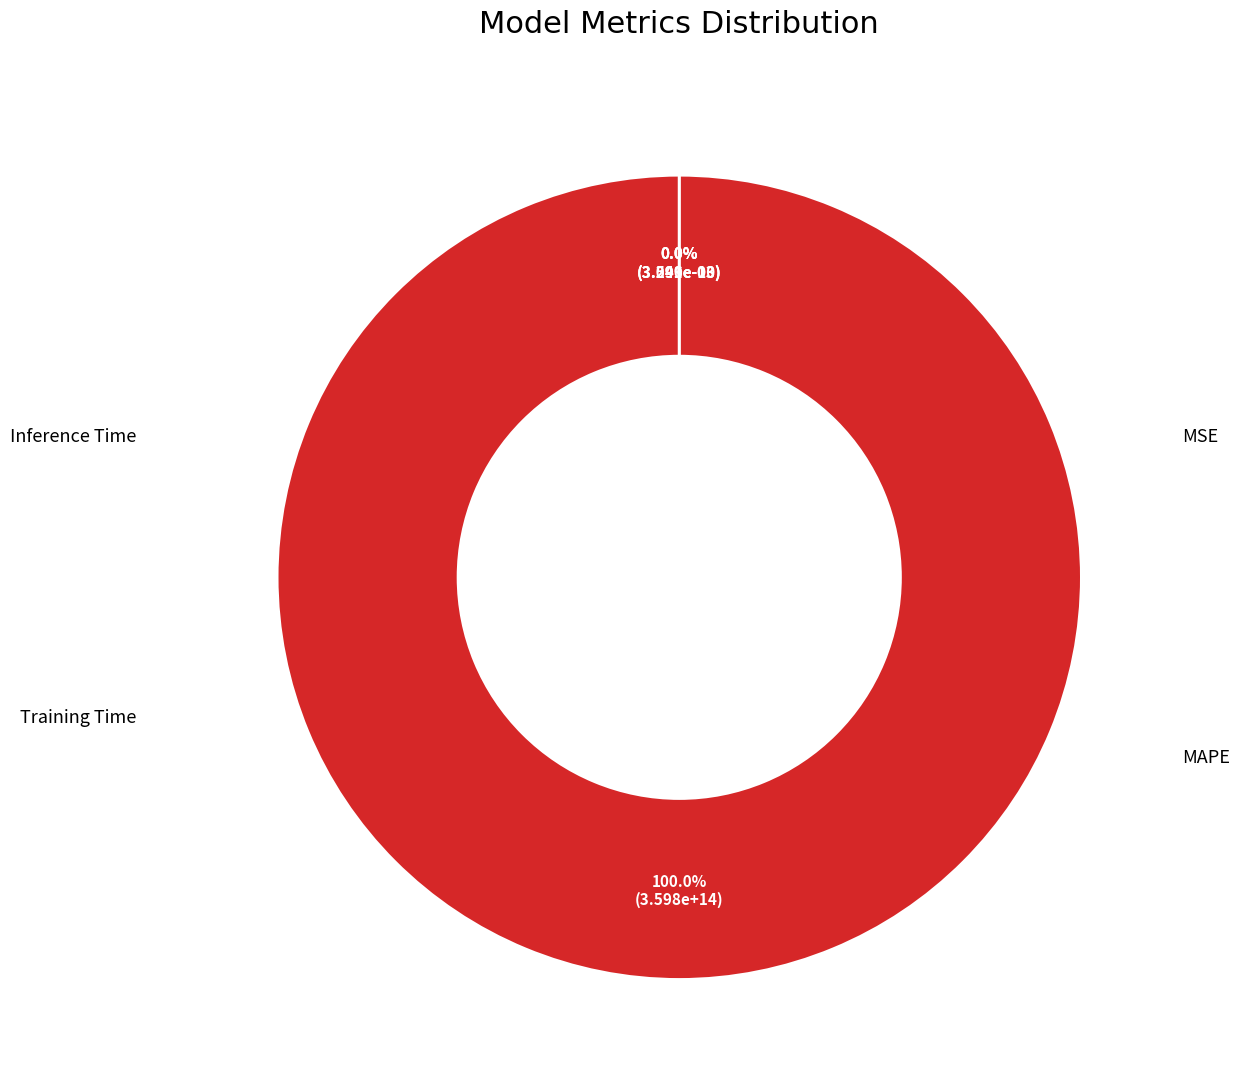

The Training Time slice represents 0% of the pie. True or false?

True